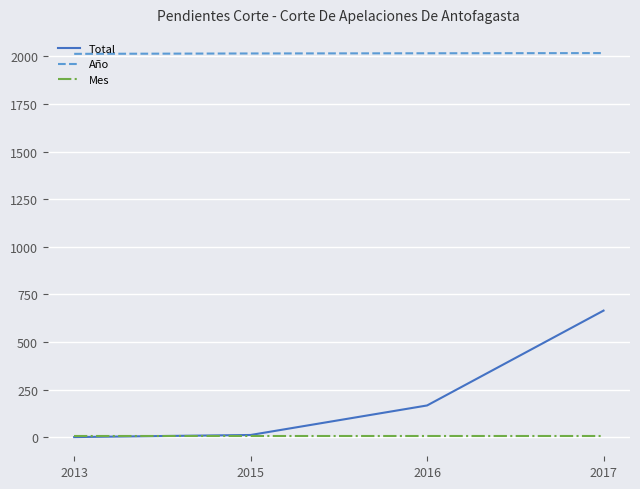

Is this an area chart (filled region under the line)?

No